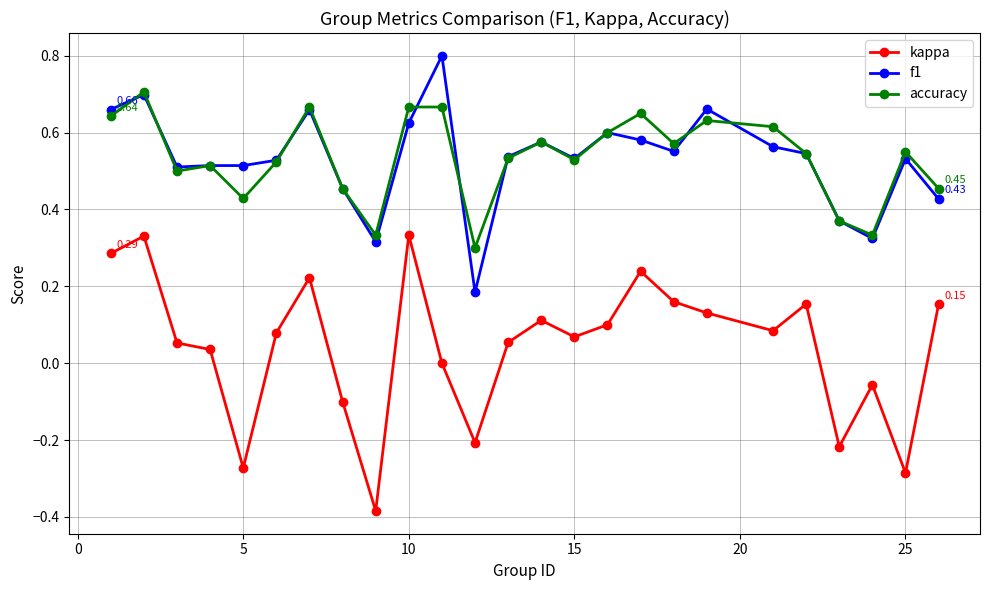

Which series has the largest range (max minus min)?

kappa